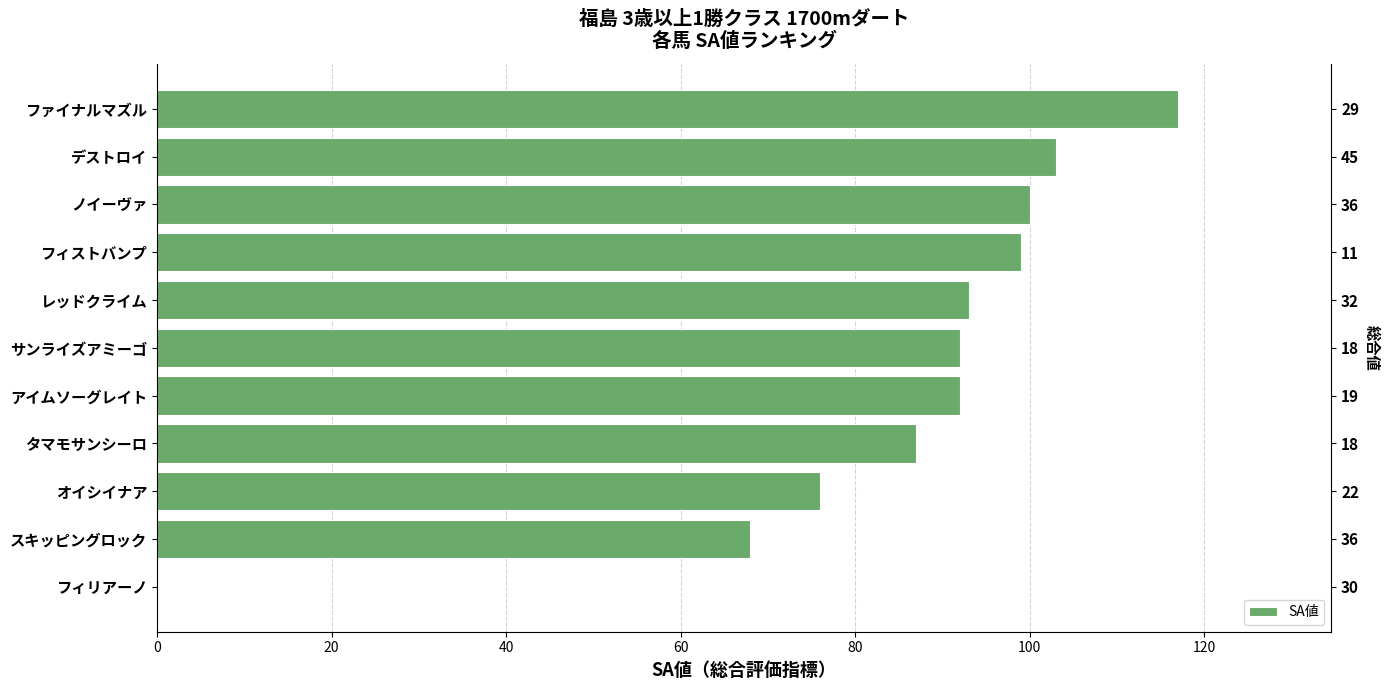

Does the chart contain any negative values?

No